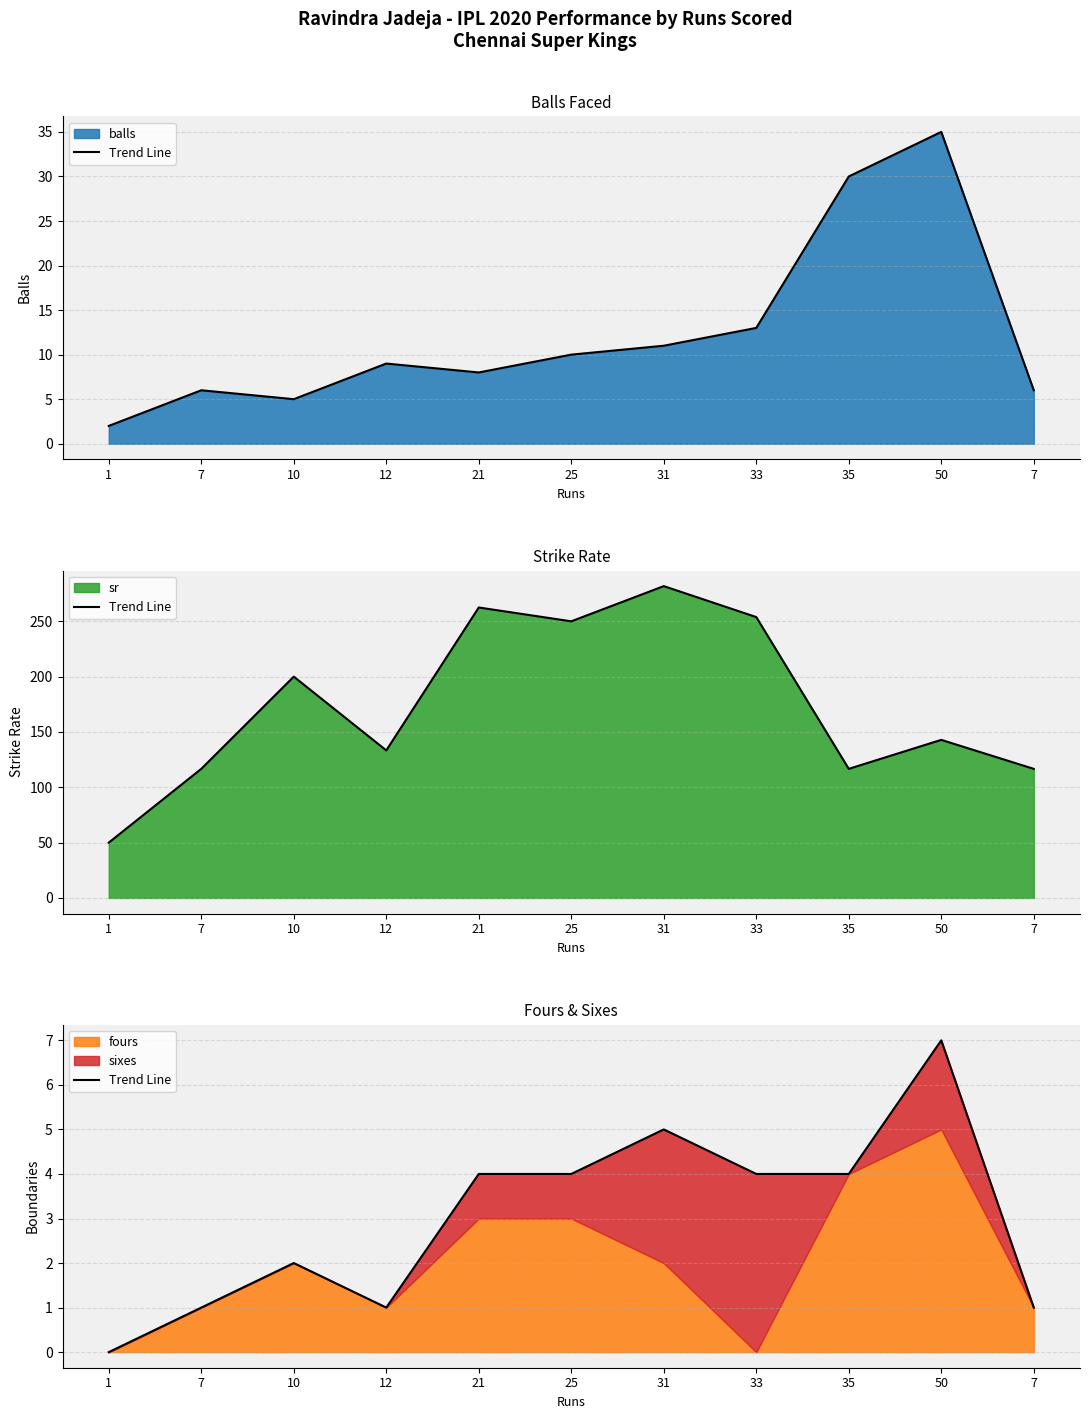

What is the value of the 7th point from the left?

5